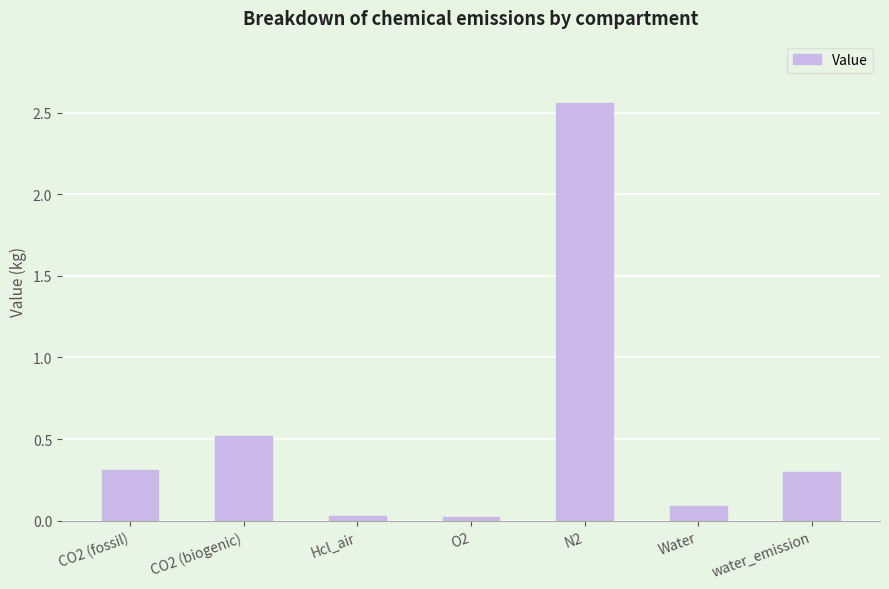

At which label is the value closest to 1?

CO2 (biogenic)